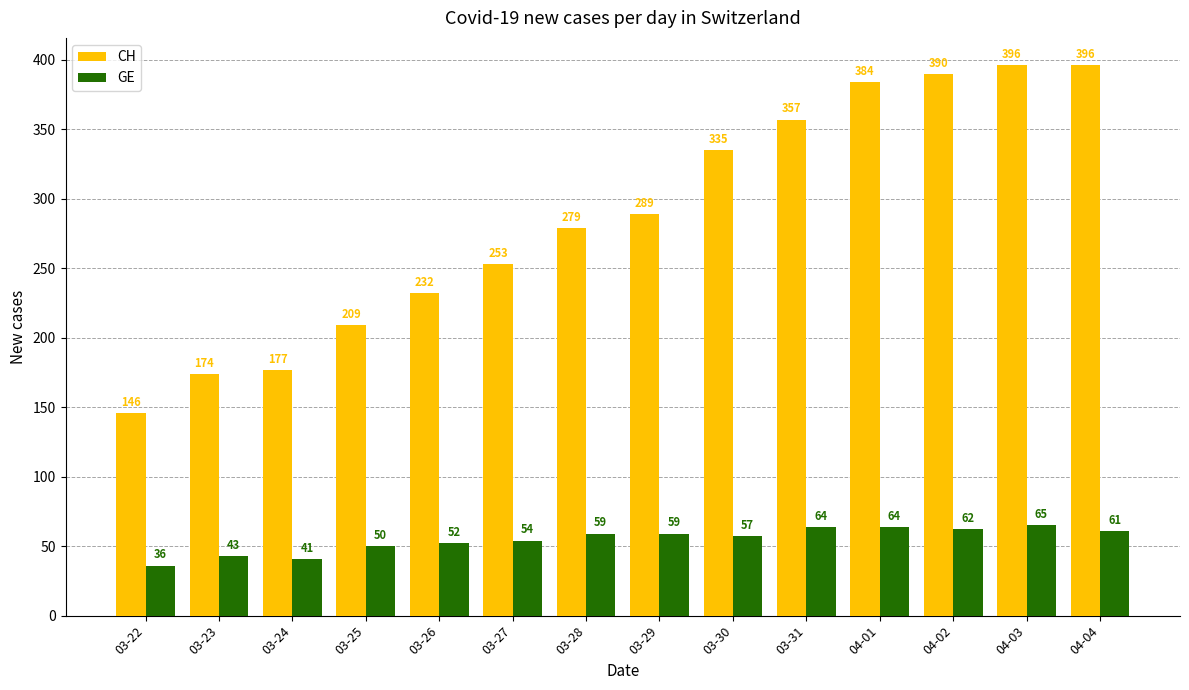

How many bars are there in each group?

2